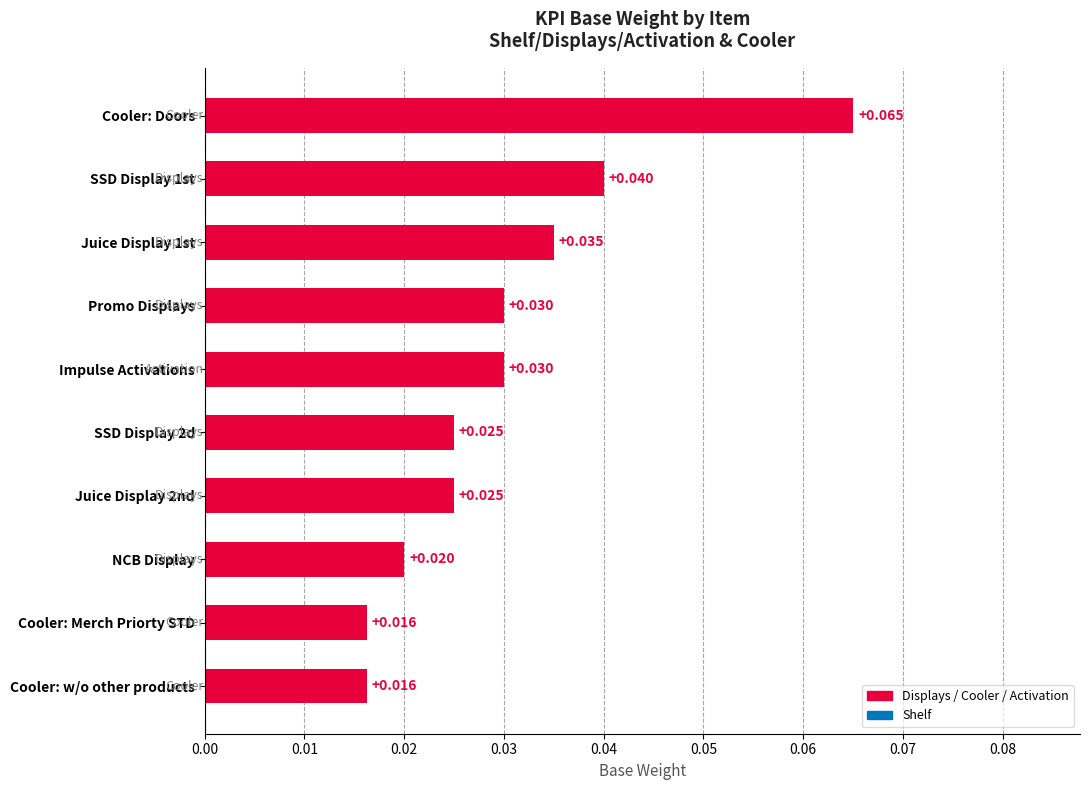

At which category does the chart reach its peak across all series?

Cooler: Doors